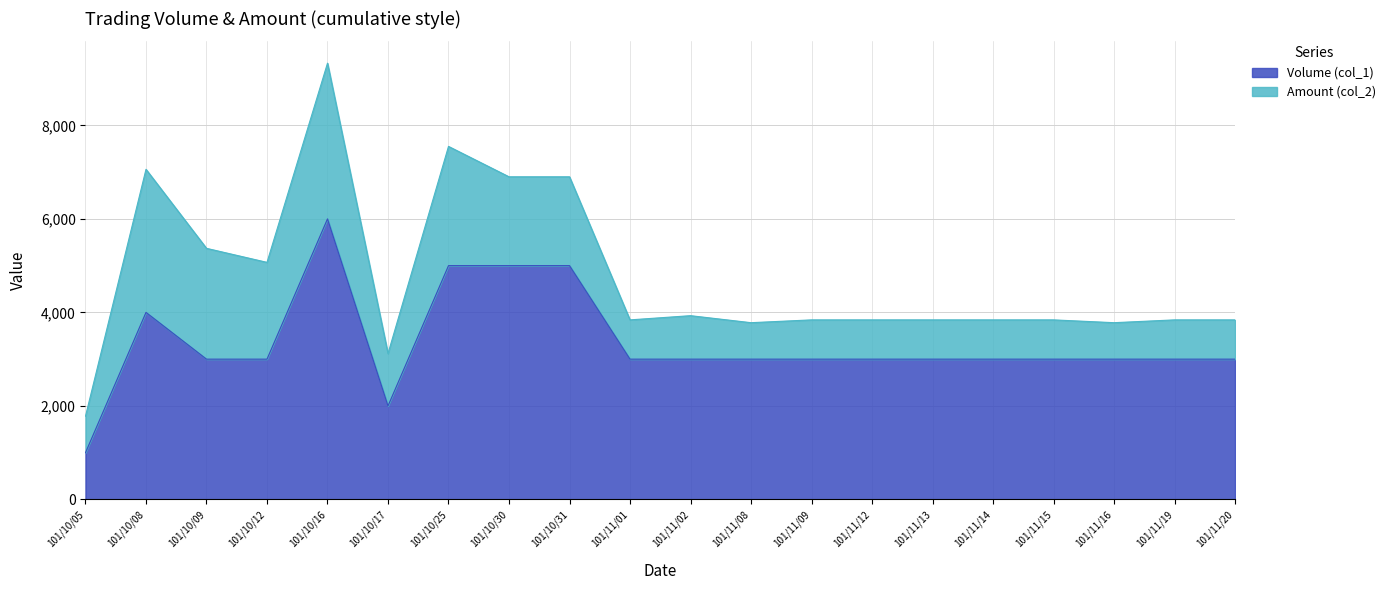

What is the total value across all series at 101/11/13?

3840